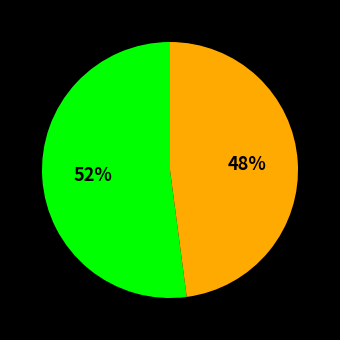

To the nearest percent, what is the average slice percentage?

50%